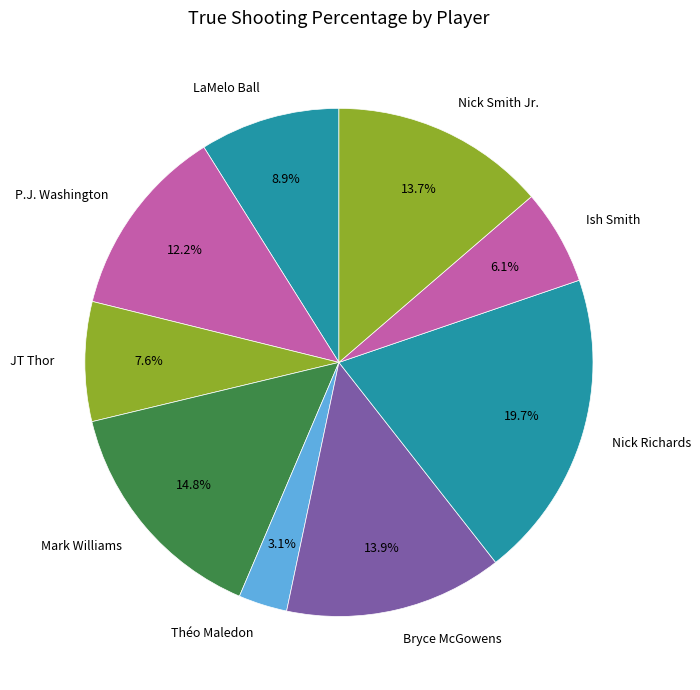

What percentage is the LaMelo Ball slice, to the nearest percent?

9%